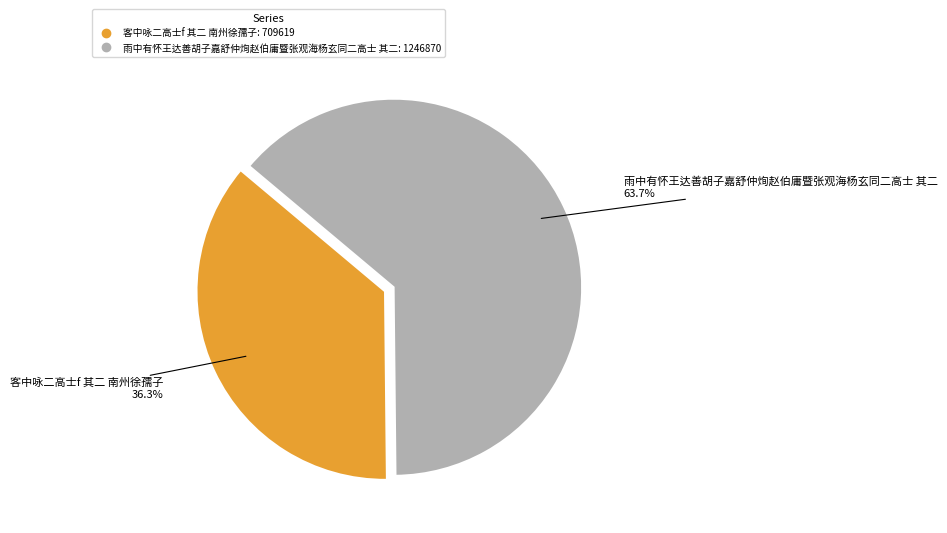

Which category has the smallest portion of the pie?

客中咏二高士f 其二 南州徐孺子